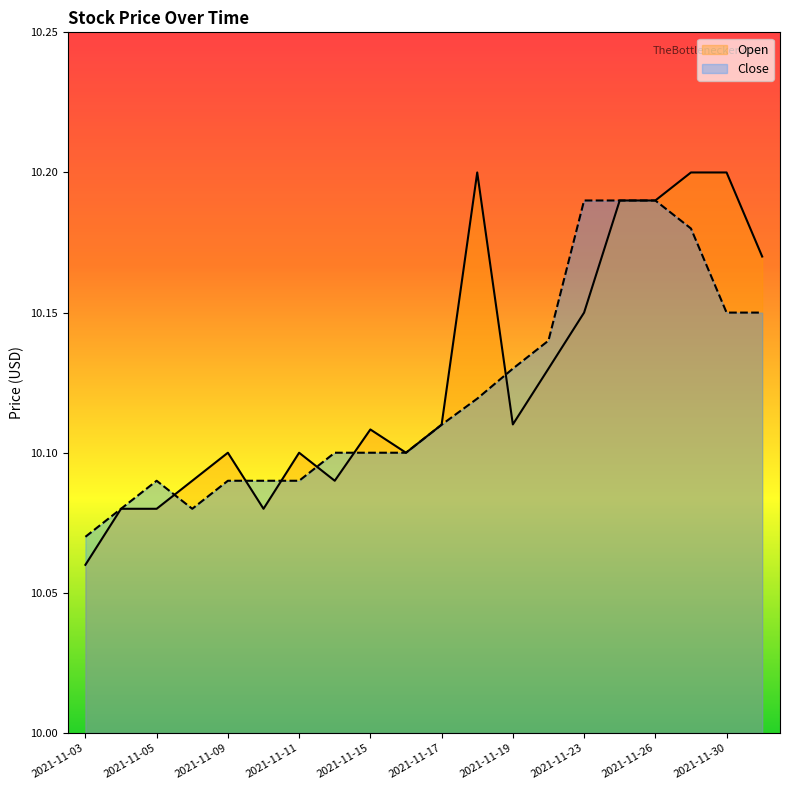

Where do Close and Open first cross each other?

2021-11-05 and 2021-11-08